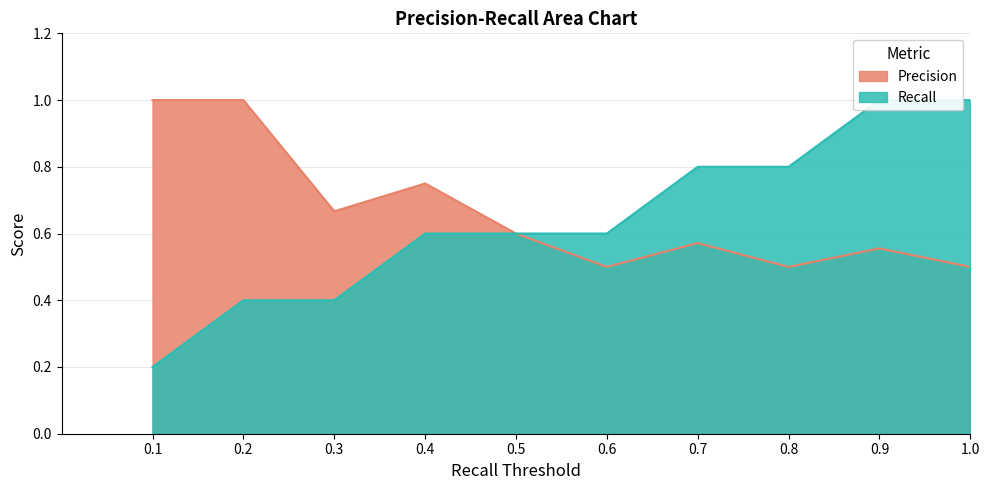

Reading left to right, list all the values displayed in this chart.

Recall: 0.2	0.4	0.4	0.6	0.6	0.6	0.8	0.8	1.0	1.0
Precision: 1.0	1.0	0.7	0.8	0.6	0.5	0.6	0.5	0.6	0.5